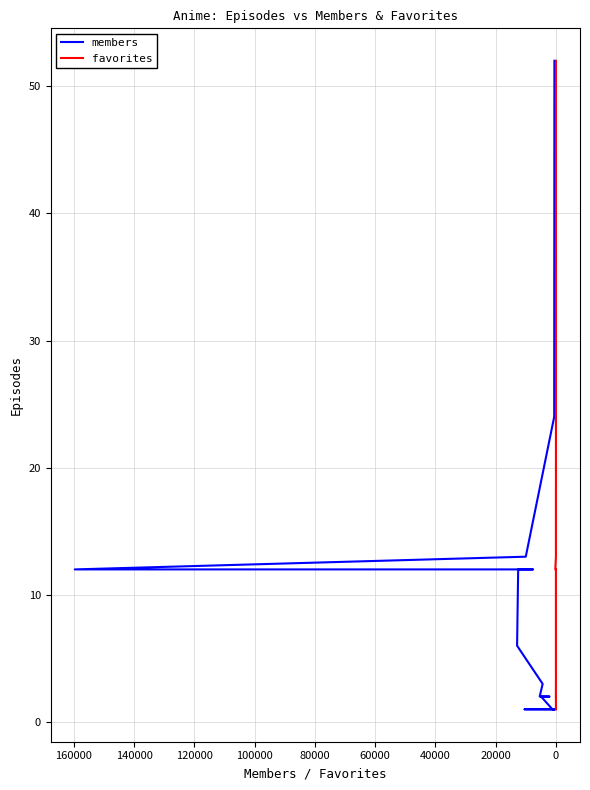

The favorites series shows 20 at 17. True or false?

False